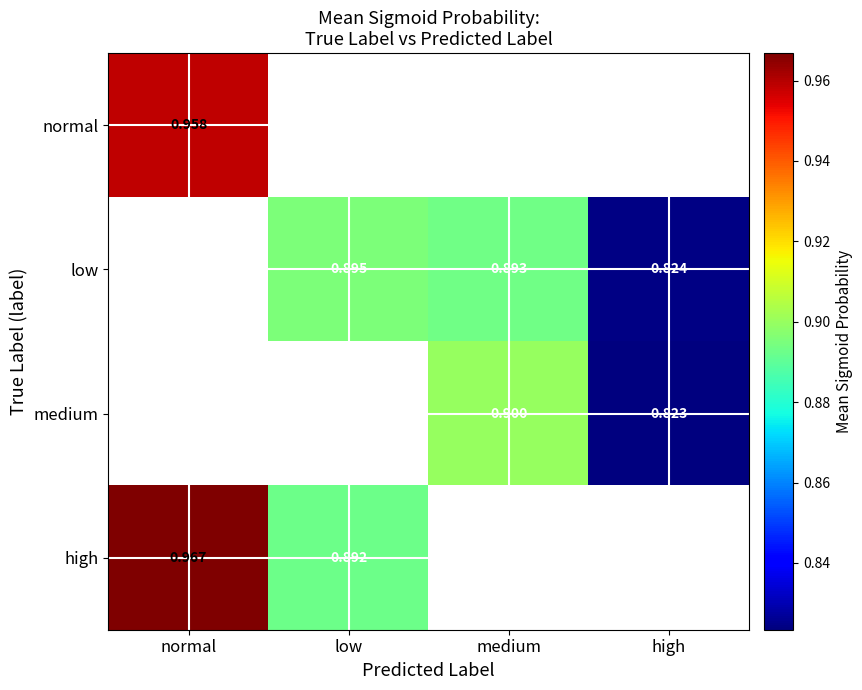

How many positive values does the medium series have?

2